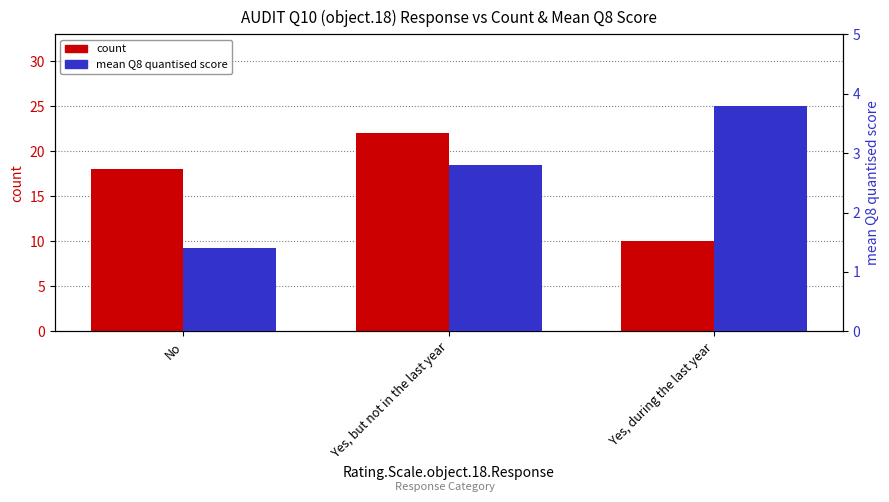

List the labels in order of count value, largest first.

Yes, but not in the last year, No, Yes, during the last year